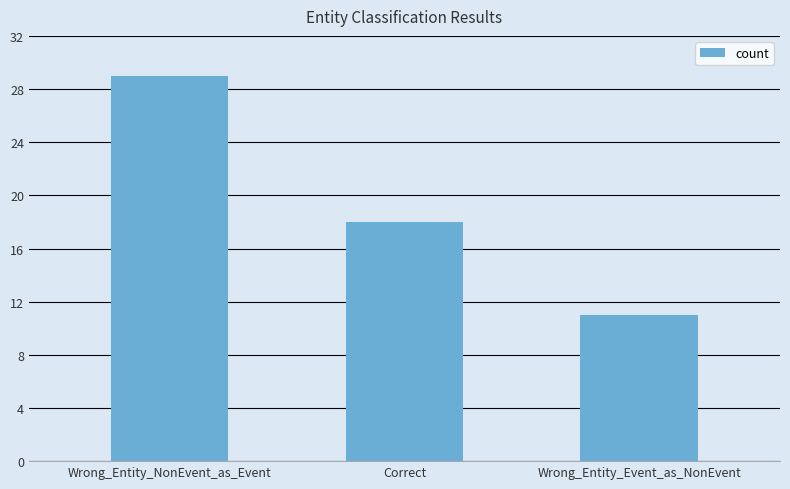

What is the average value?

19